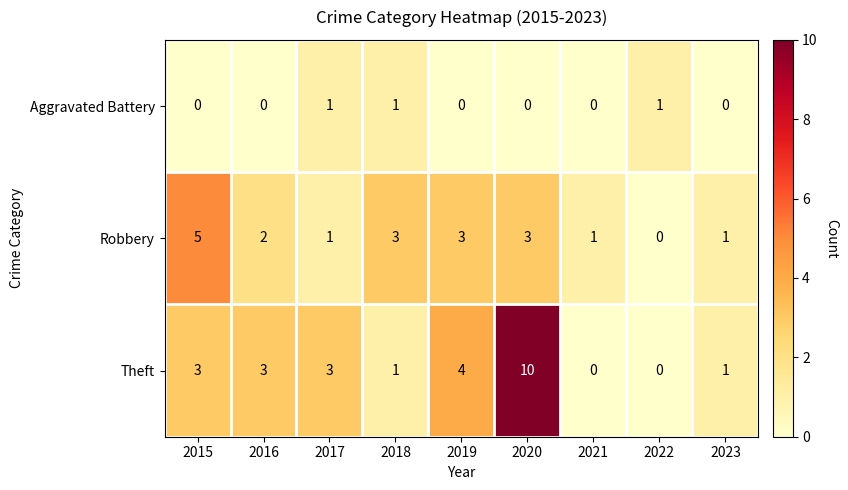

How many Theft values are between 1 and 3?

5